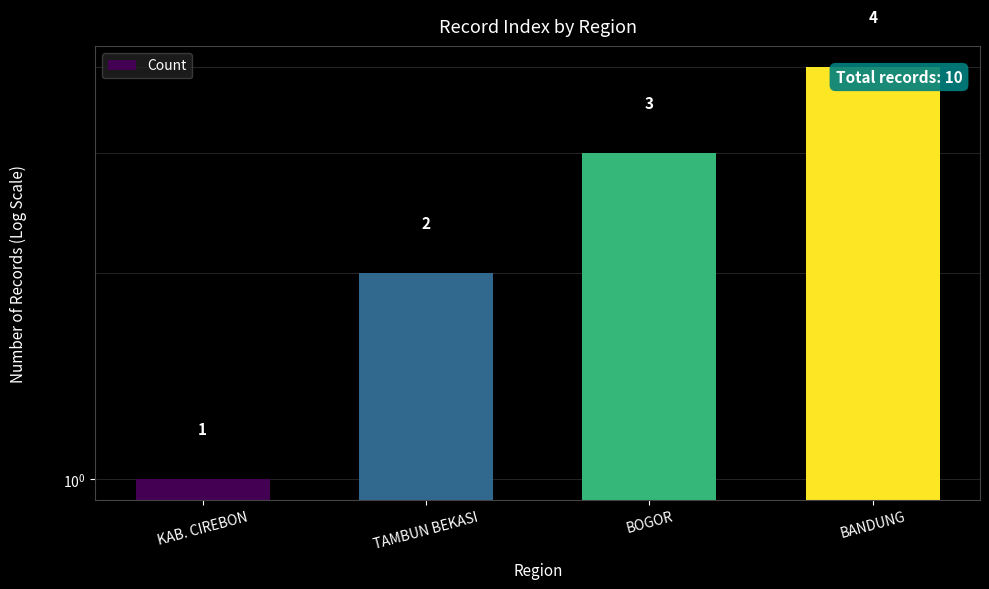

The value at TAMBUN BEKASI is 2. True or false?

True